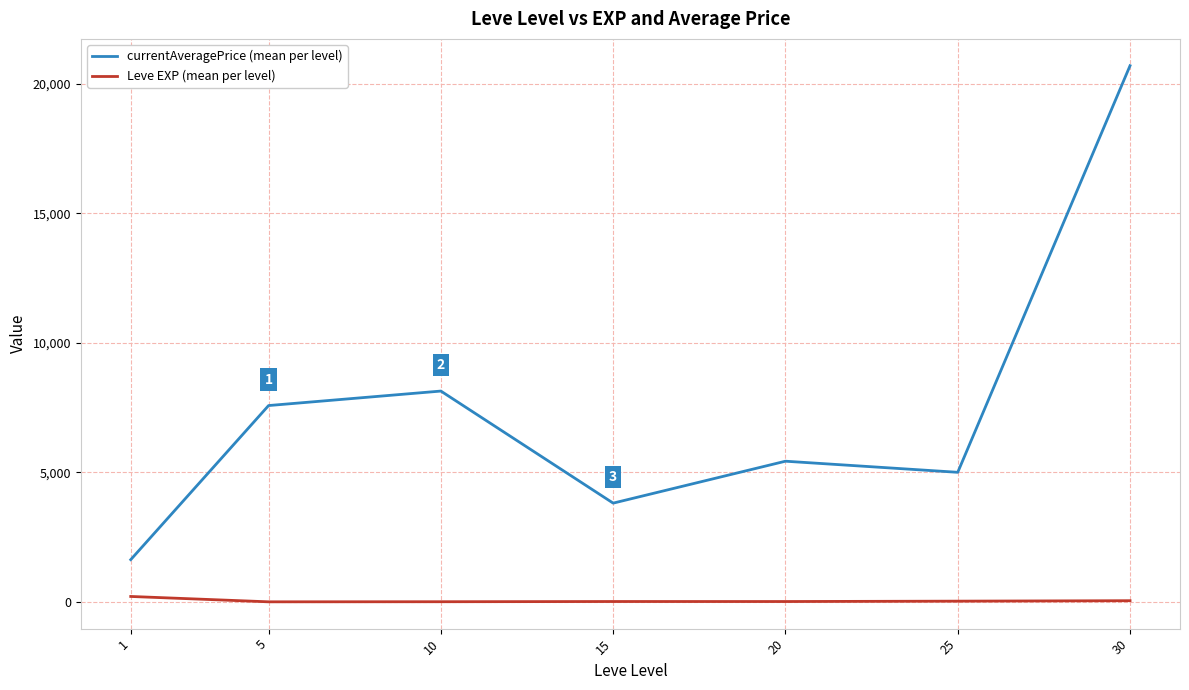

Between 1 and 5, which series saw the biggest shift?

currentAveragePrice (mean per level)